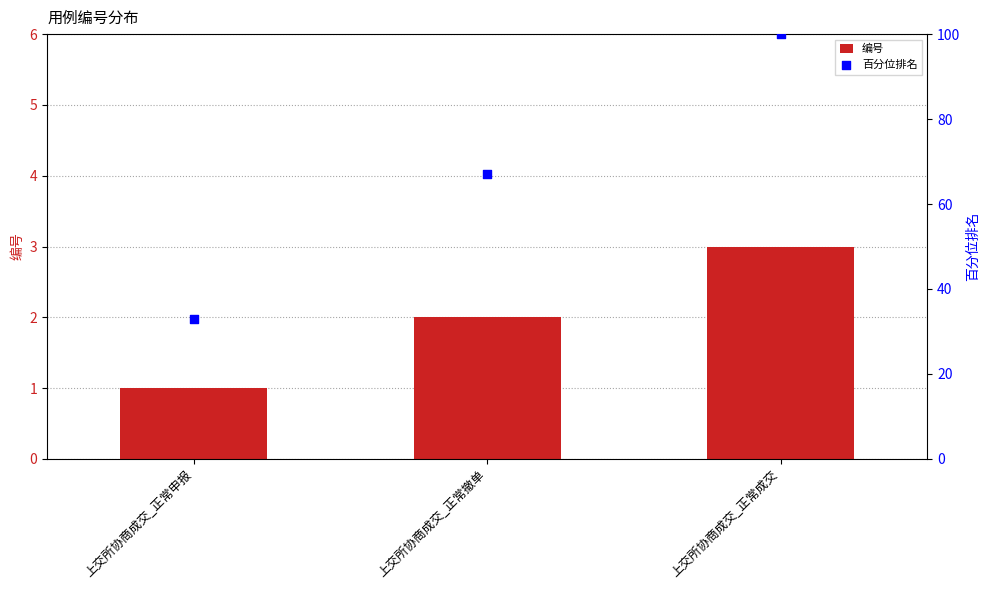

At which category is the sum across all series the highest?

上交所协商成交_正常成交